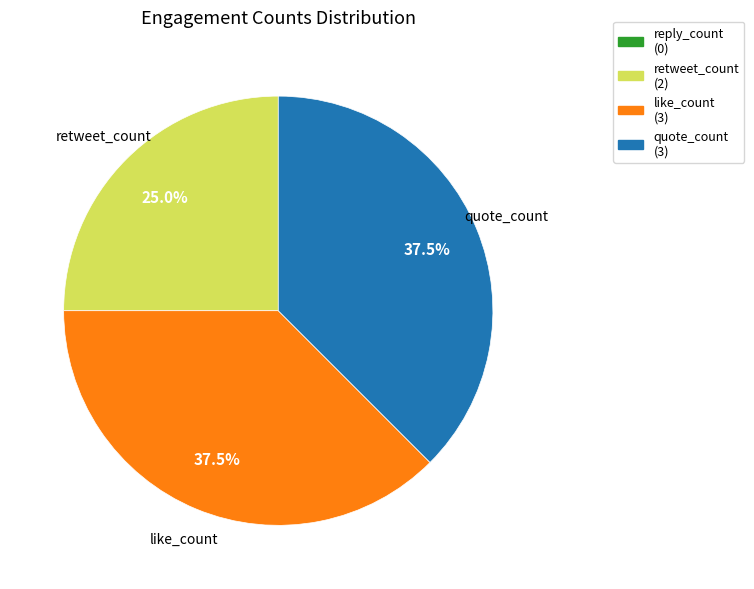

How many slices are in this pie chart?

3